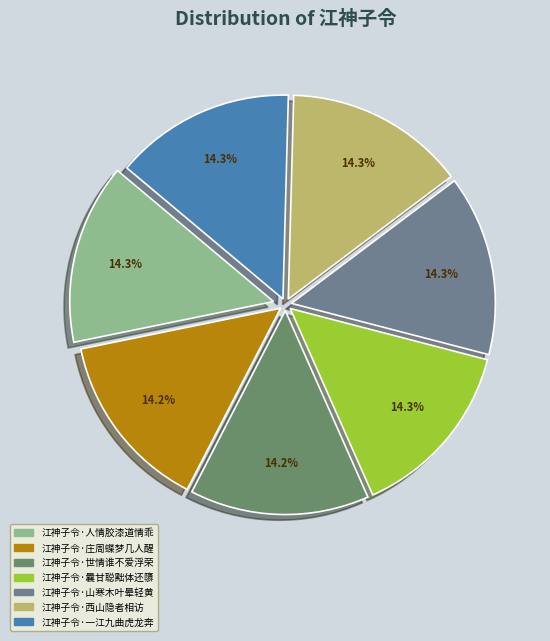

The 江神子令·西山隐者相访 slice represents 14% of the pie. True or false?

True